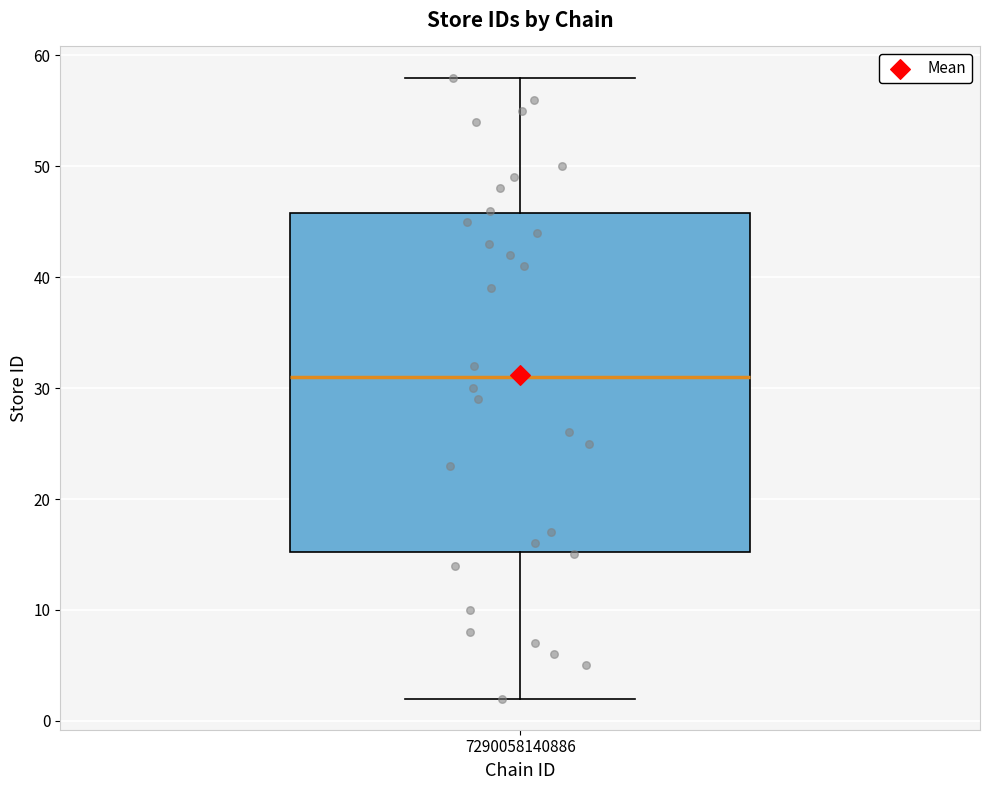

Transcribe this box plot: give where the median line is, the range the box spans, and where the two whiskers end, as read against the y-axis. The values are not printed on the chart, so give them approximately, as read against the axis.

median 31, box 15 to 46, whiskers 2 to 58